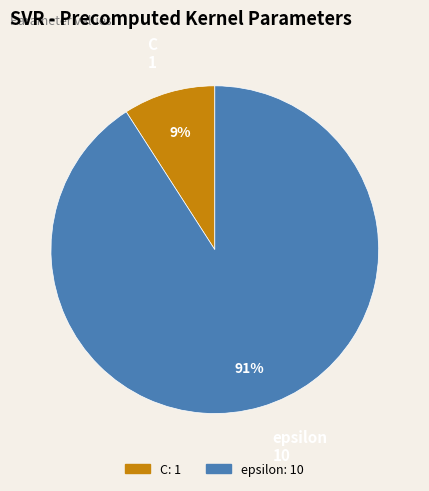

To the nearest percent, what is the difference between the largest and smallest slice percentages?

82%